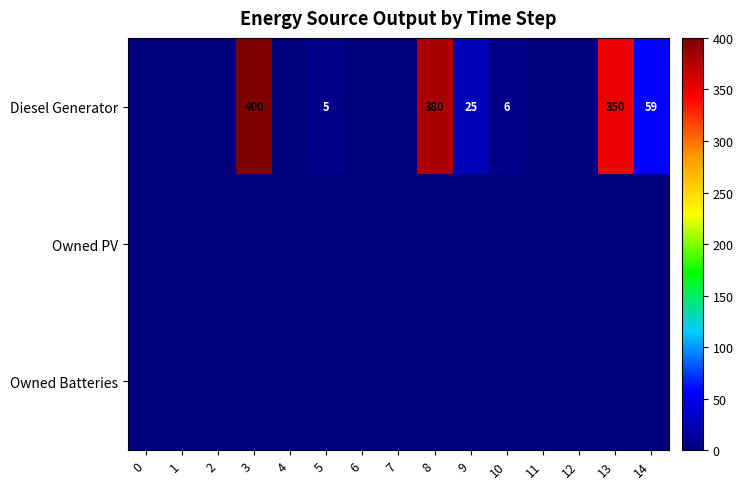

What is the difference between the Diesel Generator values at 9 and 8?

355